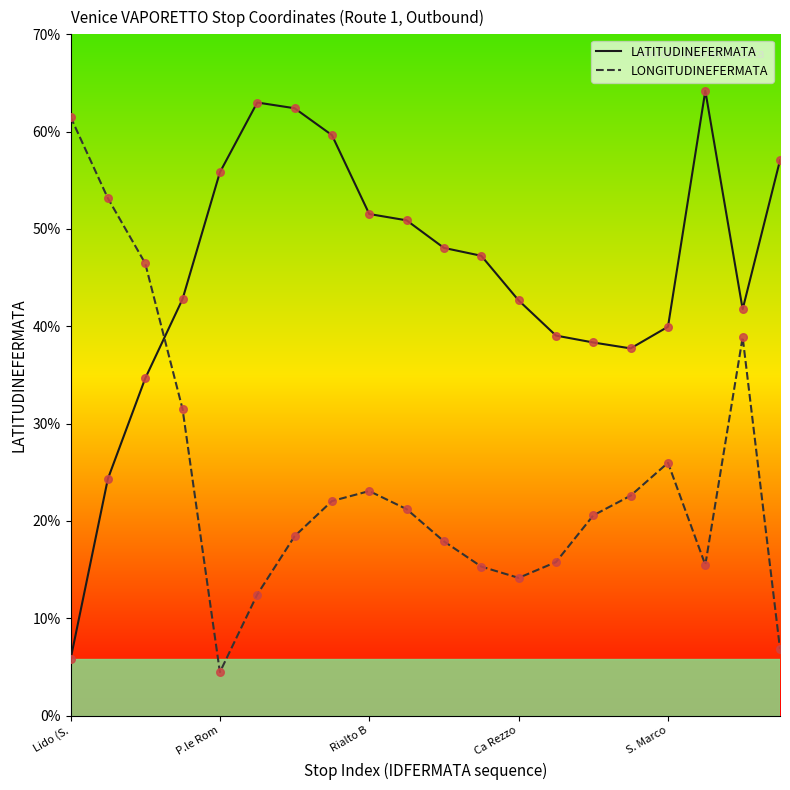

Does the chart have visible grid lines?

No